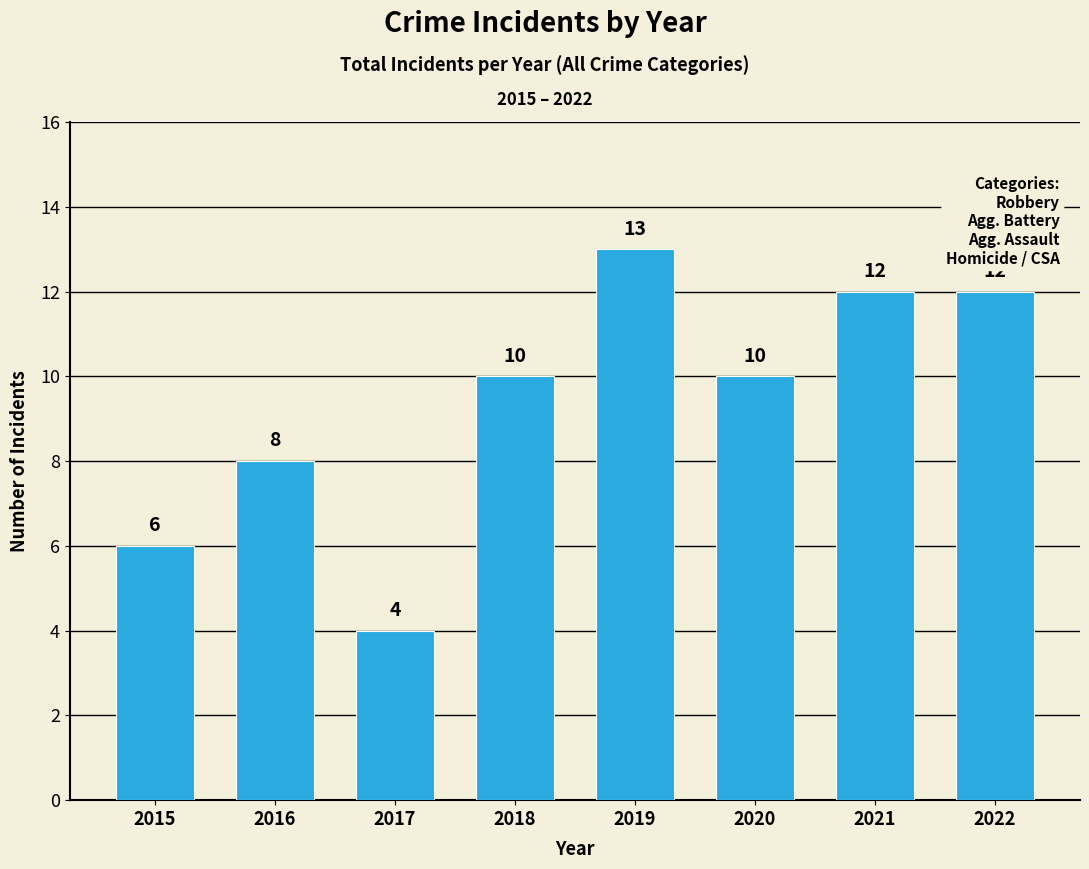

What is the ratio of the value at 2020 to the value at 2021?

0.8